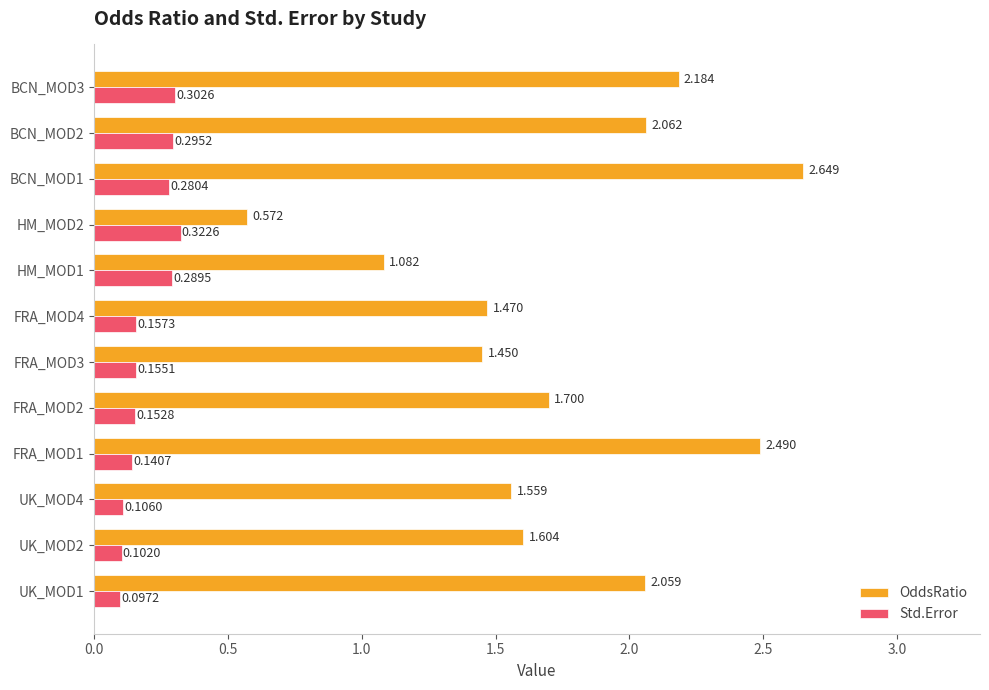

Between FRA_MOD2 and HM_MOD2, which series saw the biggest shift?

OddsRatio